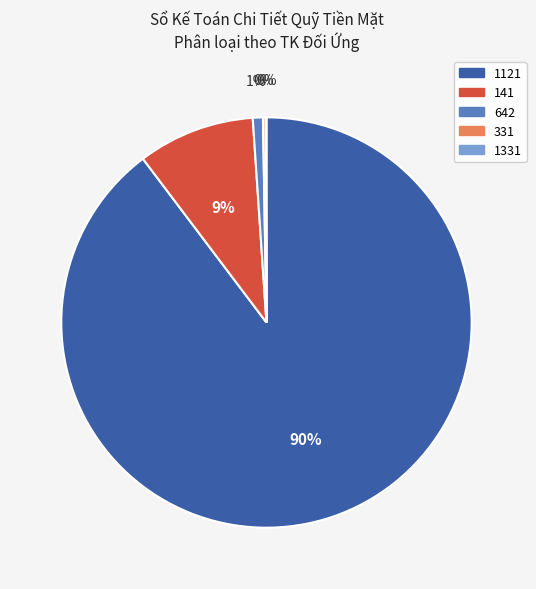

Does any single category account for the majority?

Yes